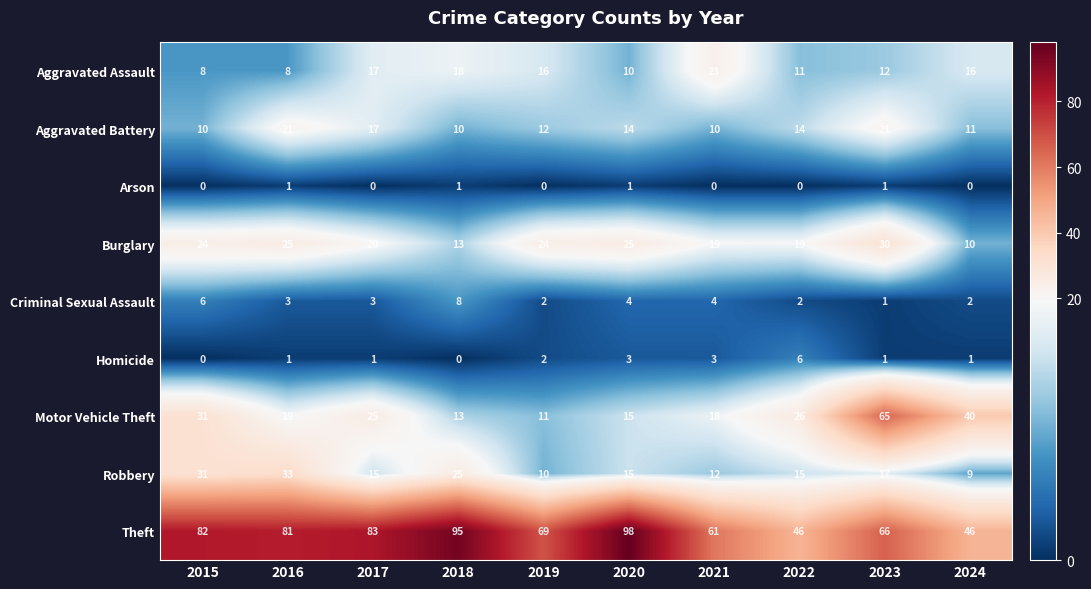

Count the number of data series in this chart.

9